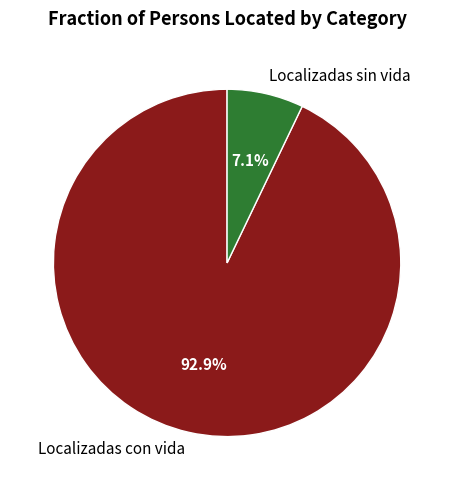

Count the number of slices in the pie.

2